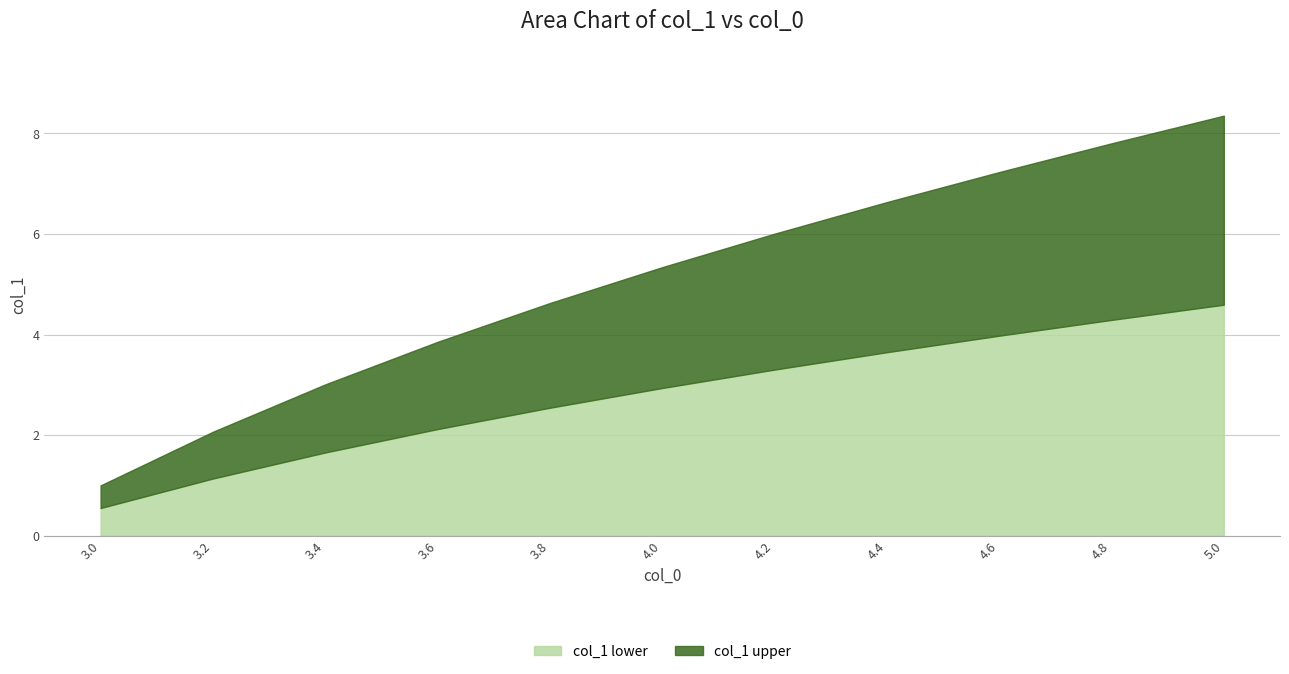

What is the minimum value for col_1 lower?

0.6